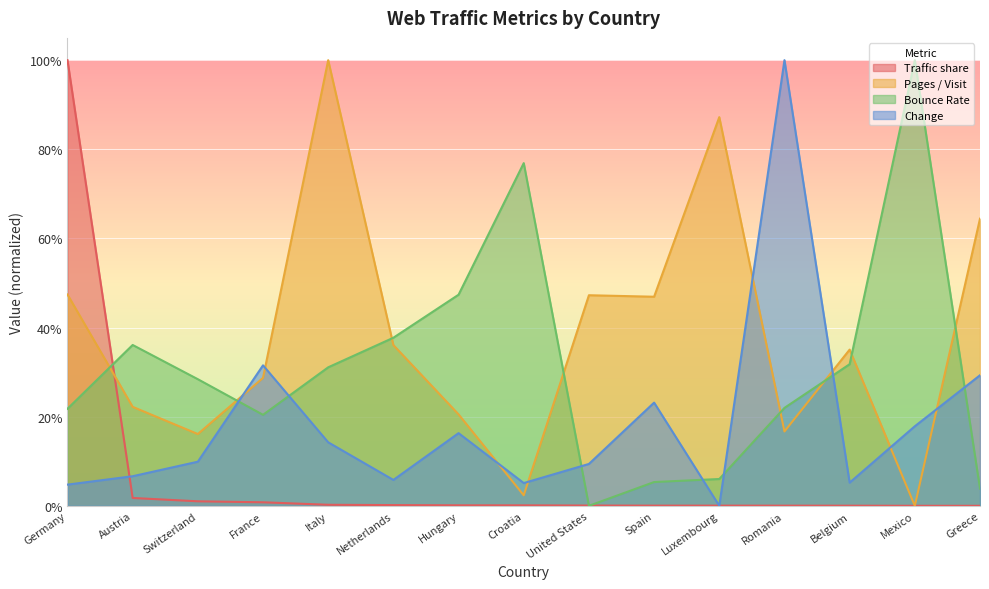

Is the value of Change at Hungary greater than the value of Pages / Visit at Austria?

No